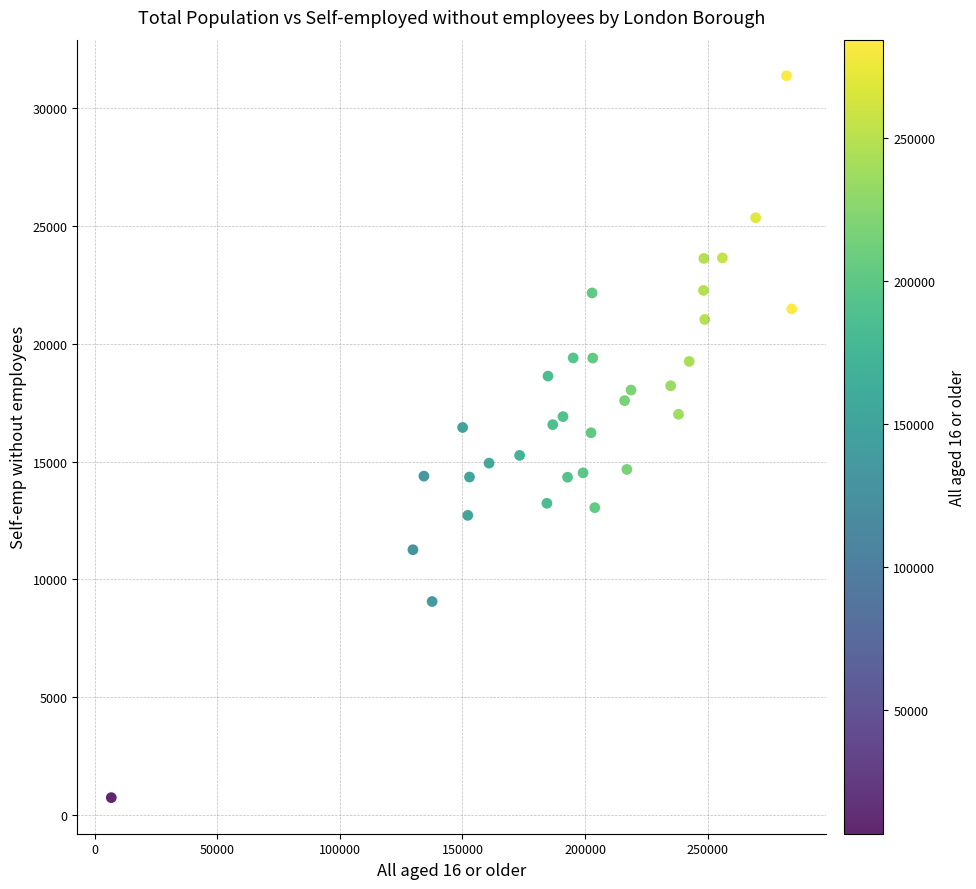

What is the range of X values (max minus min)?

277513